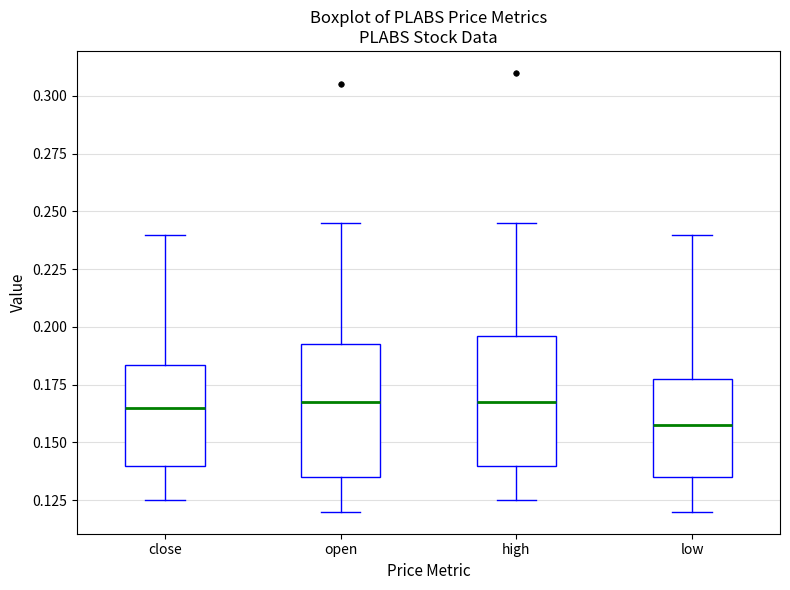

Reading left to right, transcribe this box plot: for each box, give where its median line is, the range the box spans, and where its two whiskers end, as read against the y-axis. The values are not printed on the chart, so give them approximately, as read against the axis.

close: median 0.165, box 0.140 to 0.185, whiskers 0.125 to 0.240
open: median 0.170, box 0.135 to 0.195, whiskers 0.120 to 0.245
high: median 0.170, box 0.140 to 0.195, whiskers 0.125 to 0.245
low: median 0.160, box 0.135 to 0.180, whiskers 0.120 to 0.240